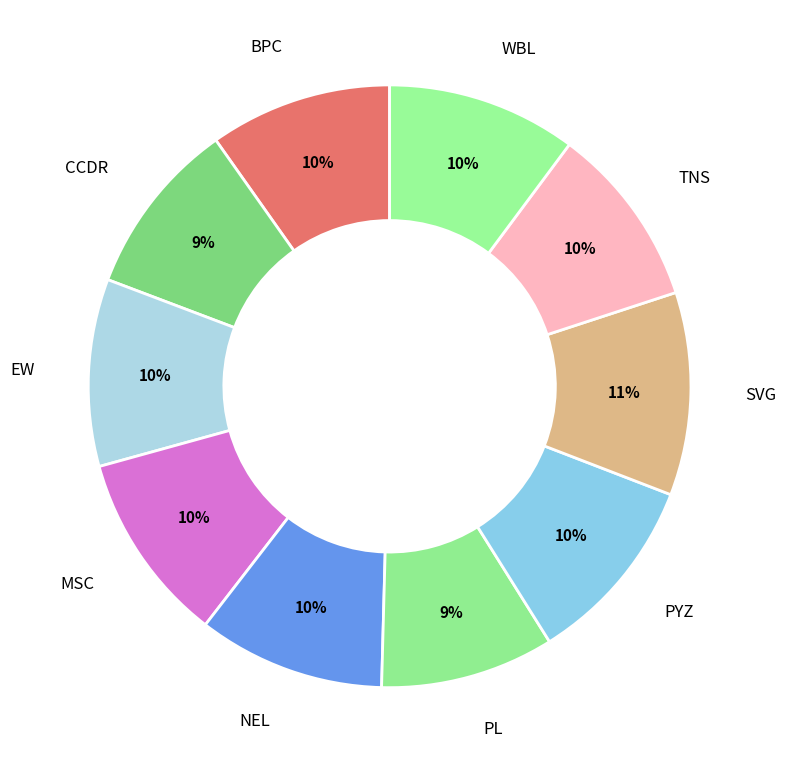

What is the largest slice in the pie chart?

SVG